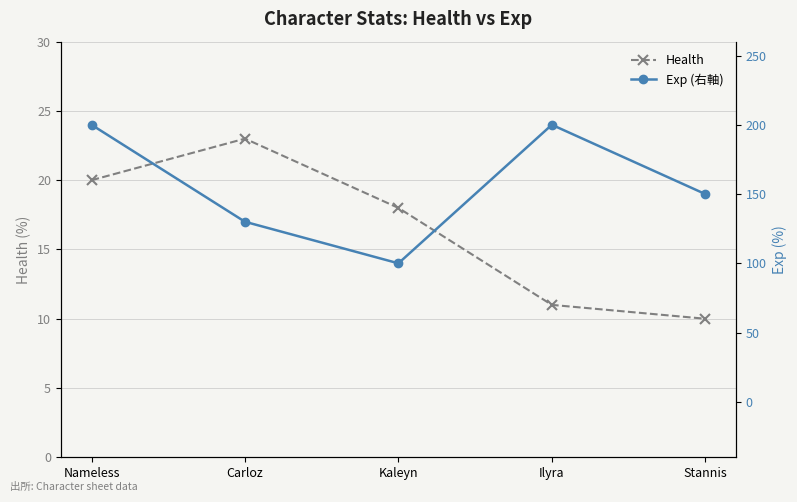

What is the sum of the Exp (右軸) values at Nameless and Kaleyn?

300